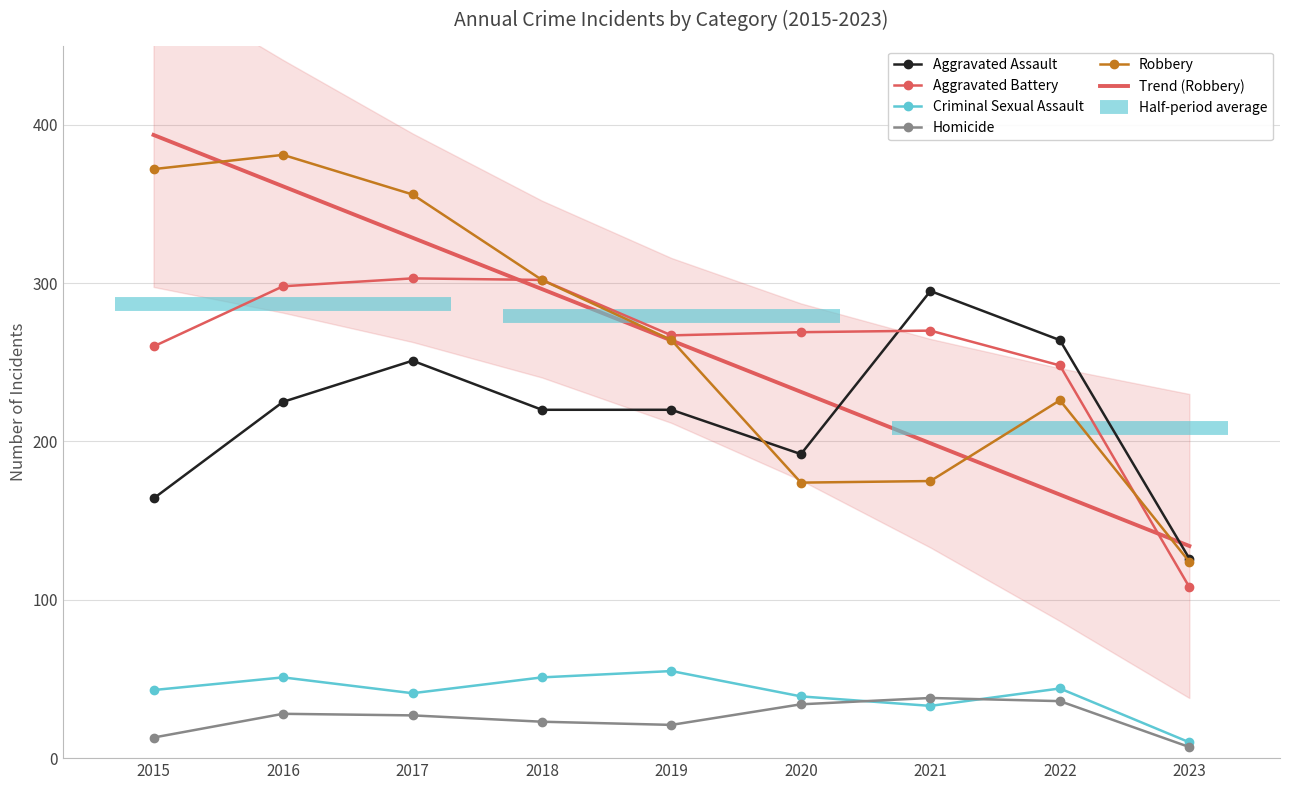

In Criminal Sexual Assault, how many points are lower than both neighbors (excluding endpoints)?

2